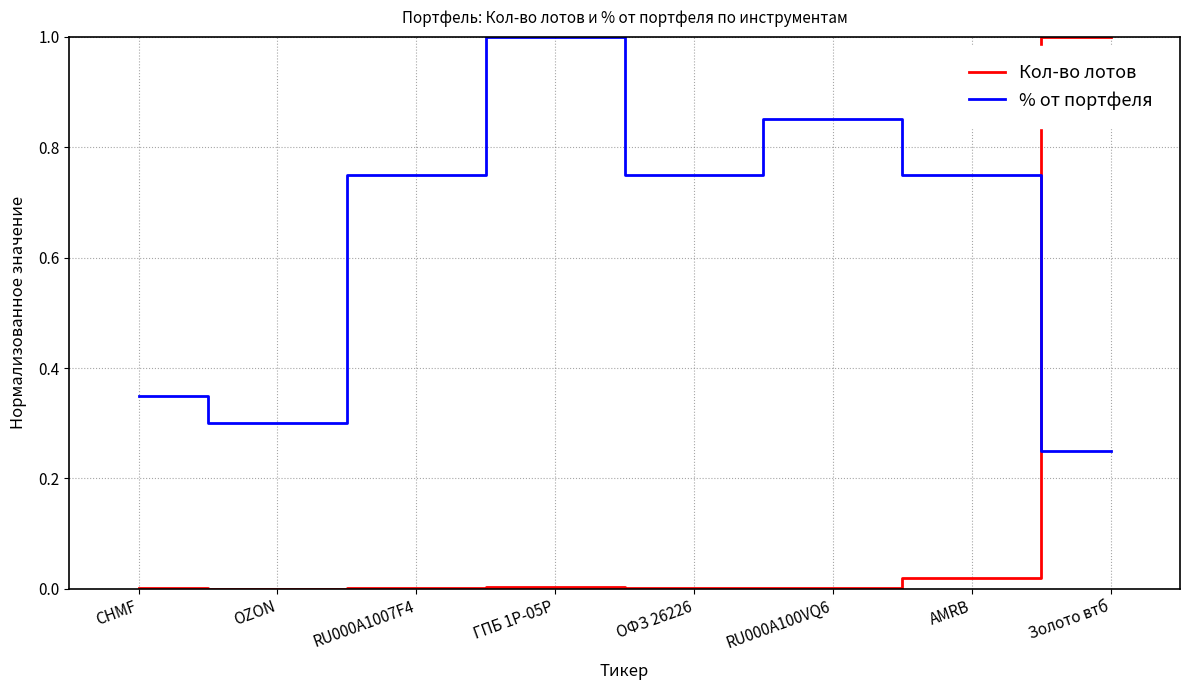

The % от портфеля series shows 1.2 at ОФЗ 26226. True or false?

False